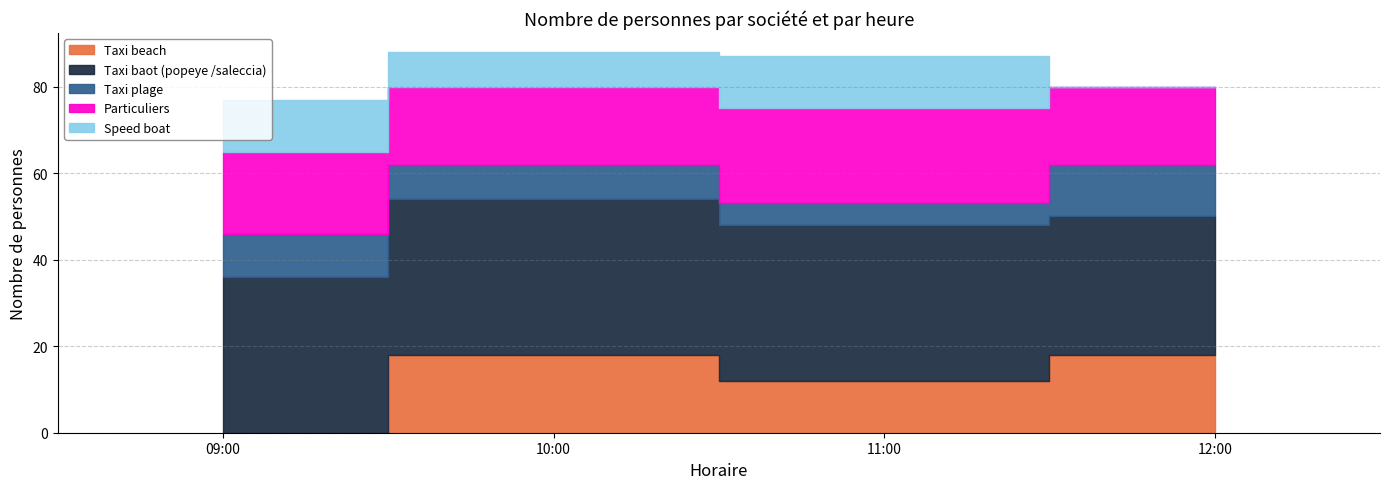

True or false: Speed boat has a value of 12 at 11:00.

True